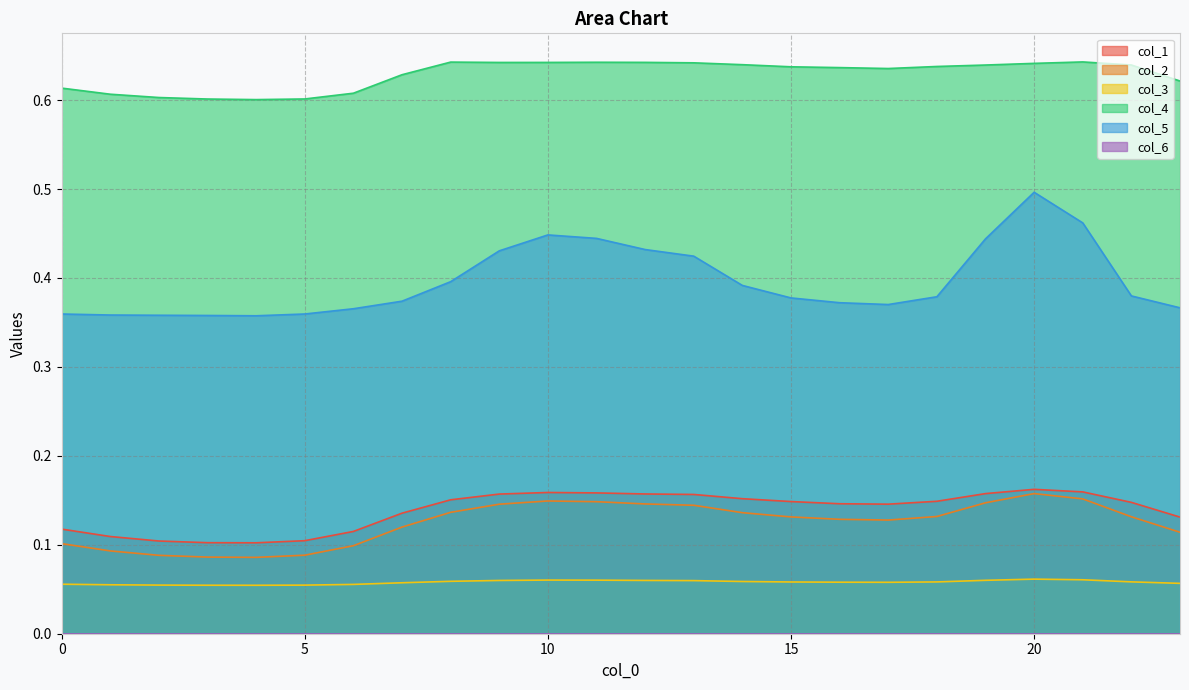

What is the difference between the maximum and second lowest values in the col_5 series?

0.1